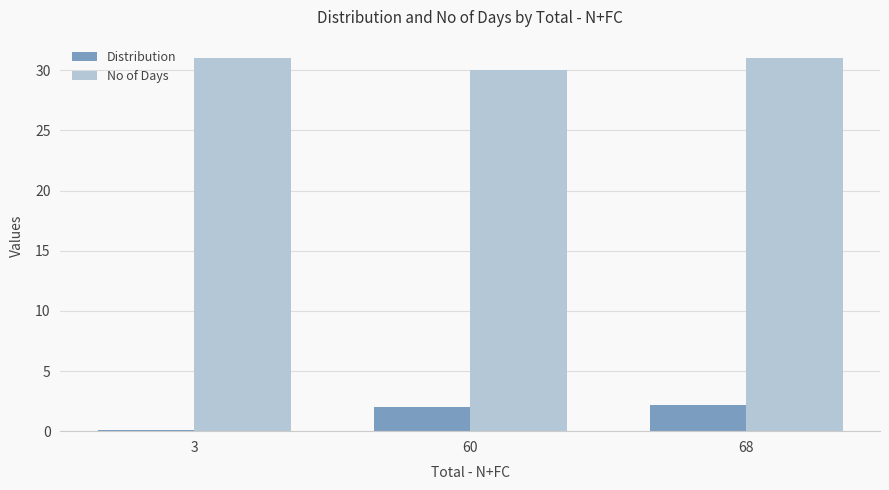

Reading left to right, transcribe all the data shown in this chart.

Distribution: 3=0.1	60=2.0	68=2.2
No of Days: 3=31.0	60=30.0	68=31.0